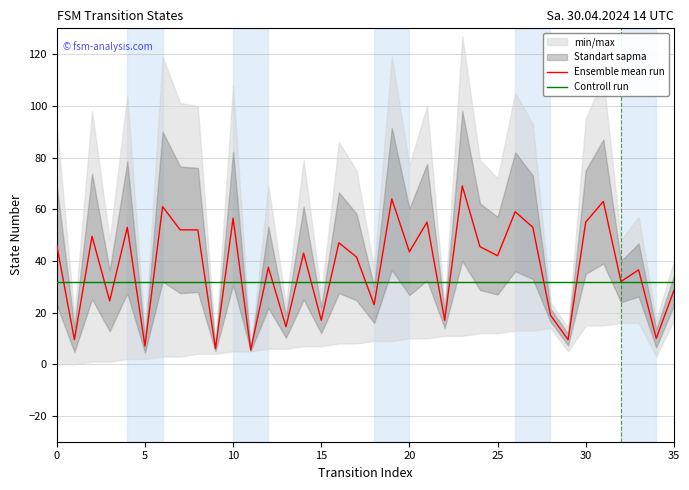

True or false: Controll run has a value of 32.0 at 25.

True